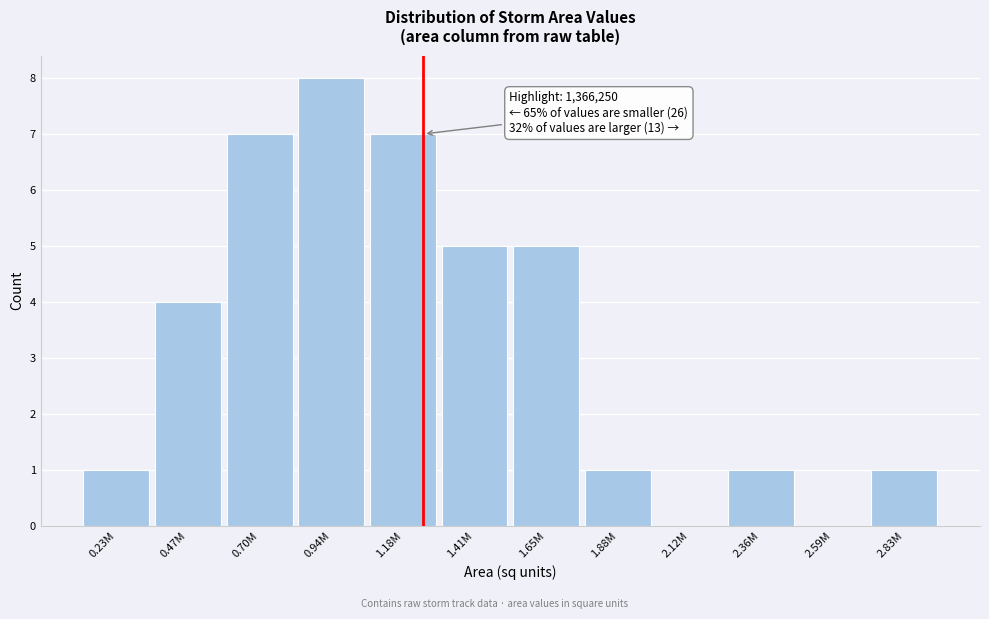

Reading left to right, what are all the values shown in this chart?

0.23M=1	0.47M=4	0.70M=7	0.94M=8	1.18M=7	1.41M=5	1.65M=5	1.88M=1	2.12M=0	2.36M=1	2.59M=0	2.83M=1